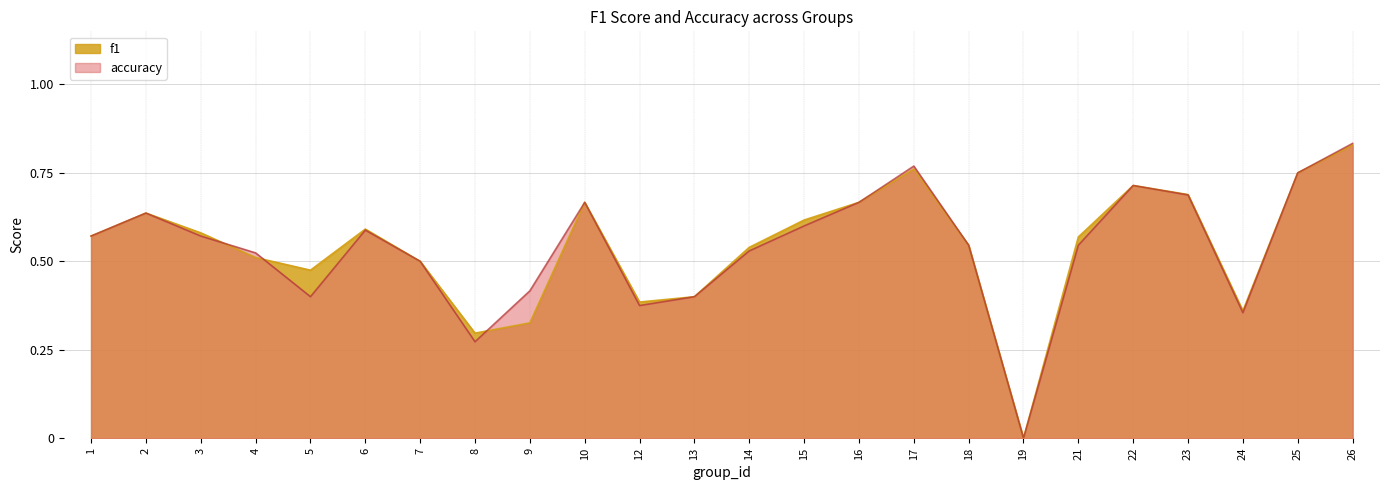

Does the chart have visible grid lines?

Yes